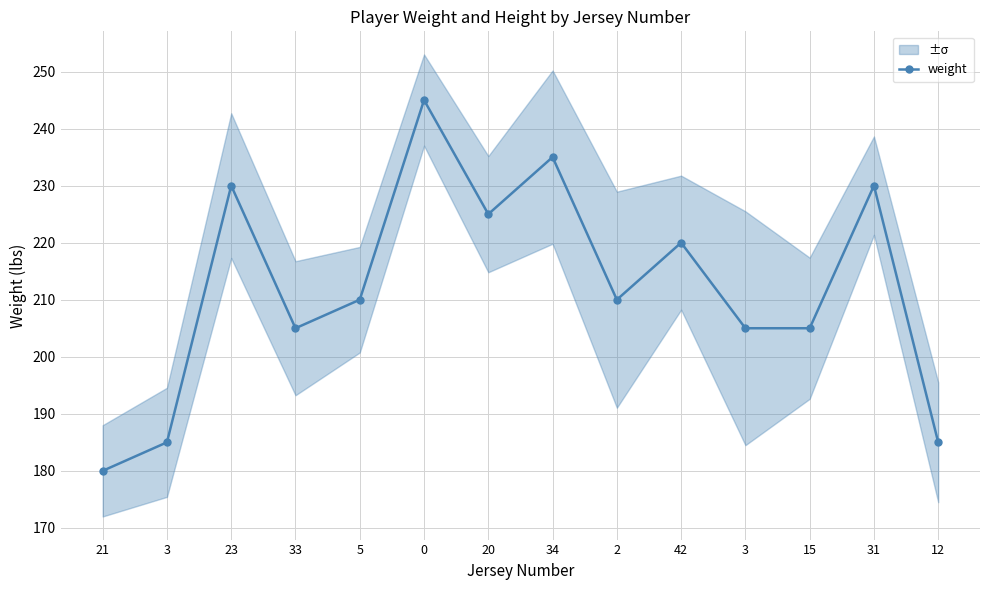

Reading right to left, transcribe all the data shown in this chart.

12=185	31=230	15=205	3=205	42=220	2=210	34=235	20=225	0=245	5=210	33=205	23=230	3=185	21=180